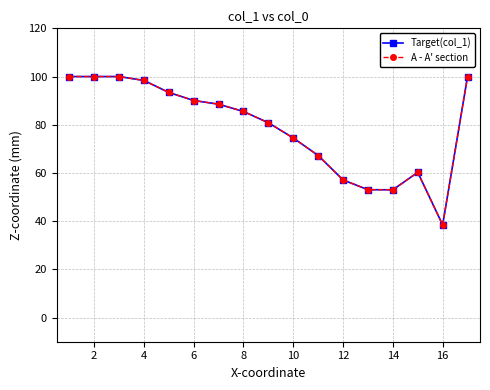

Is this an area chart (filled region under the line)?

No